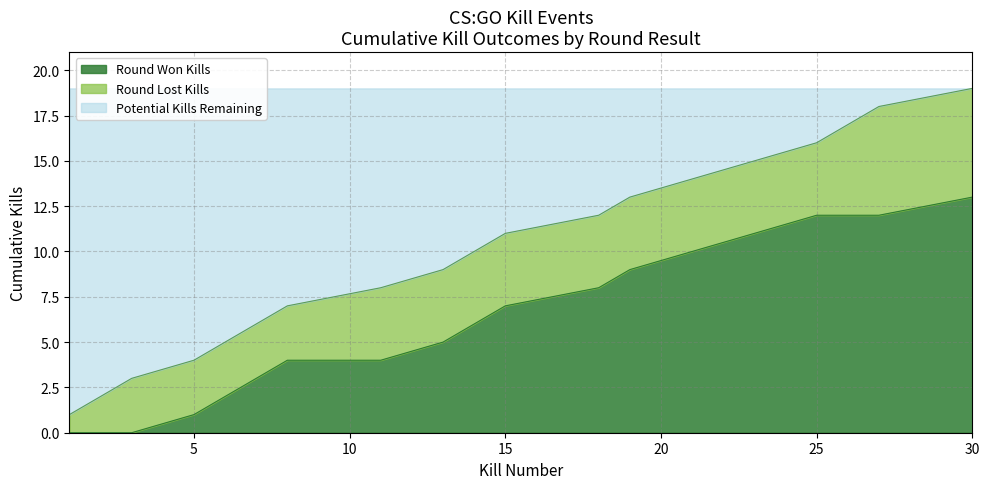

True or false: Cumulative Kills and Cumulative Round Won Kills intersect in this chart.

False